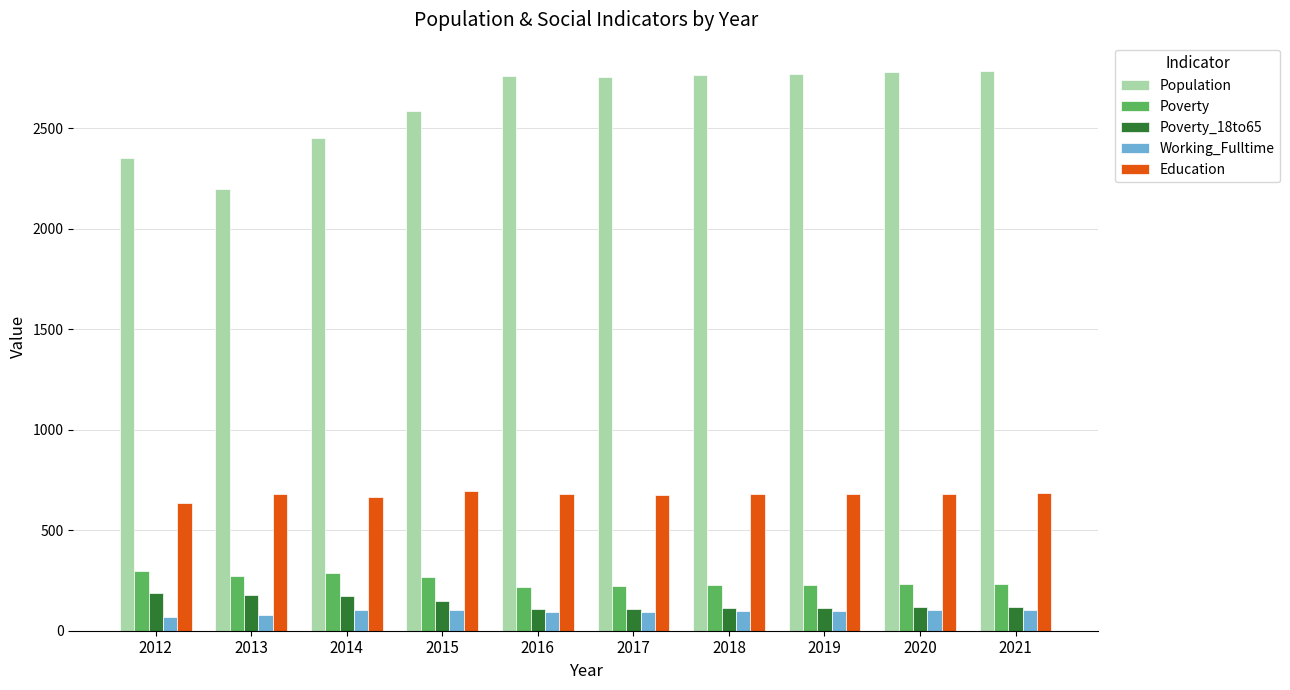

Is it true that Working_Fulltime equals 105 at 2021?

True